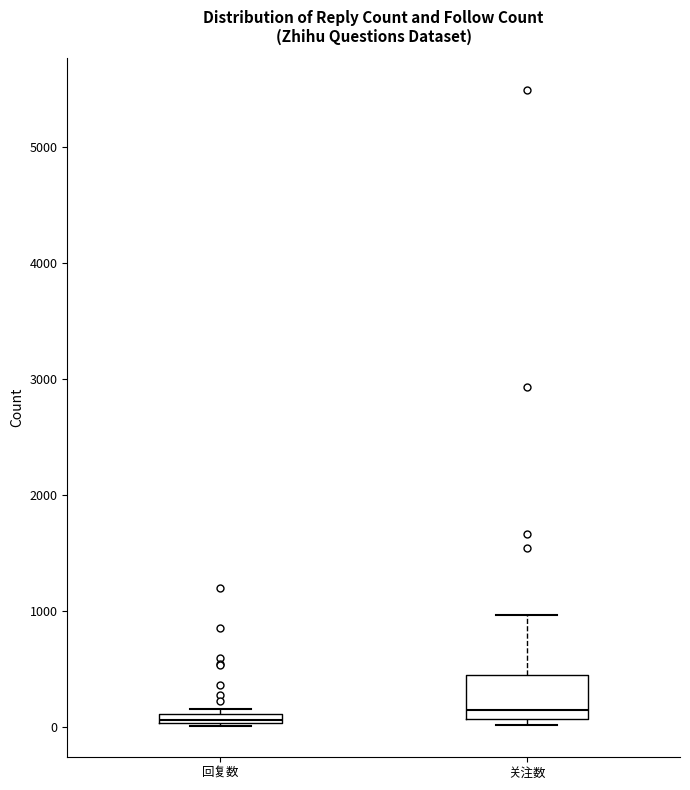

Where is the upper edge of the box for 回复数 on the y-axis? The values are not printed on the chart, so give them approximately, as read against the axis.

100